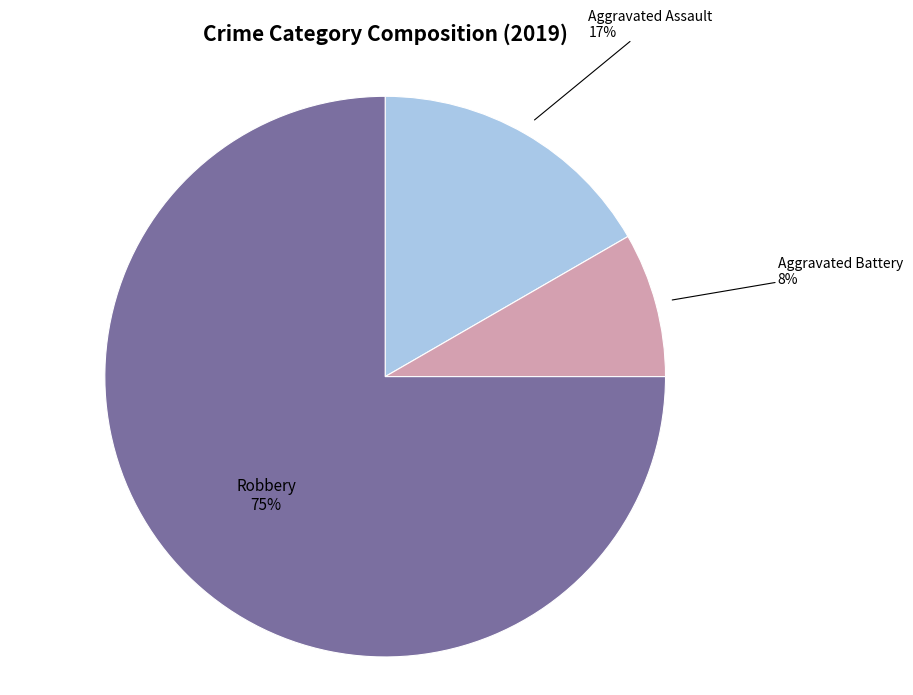

Does any single category account for the majority?

Yes